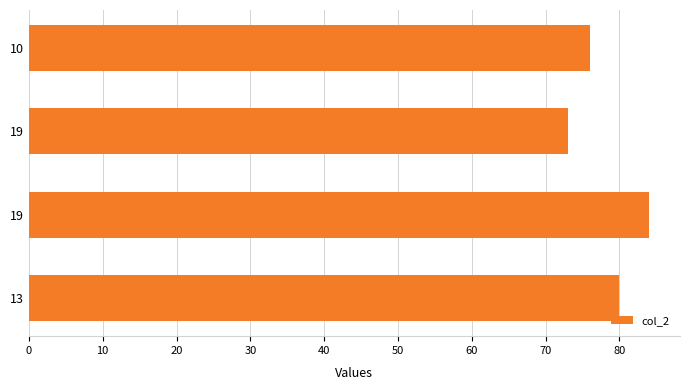

How many categories are shown in the chart?

4